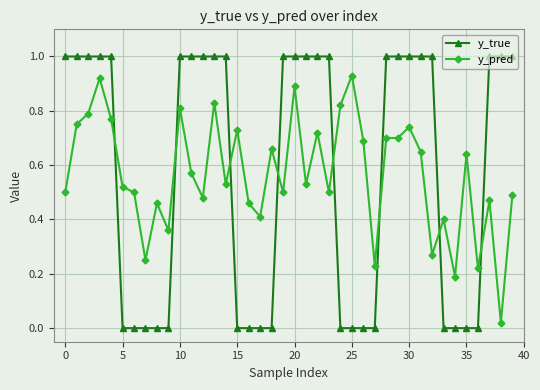

What is the value of the y_true point at the 24th from the left?

1.0